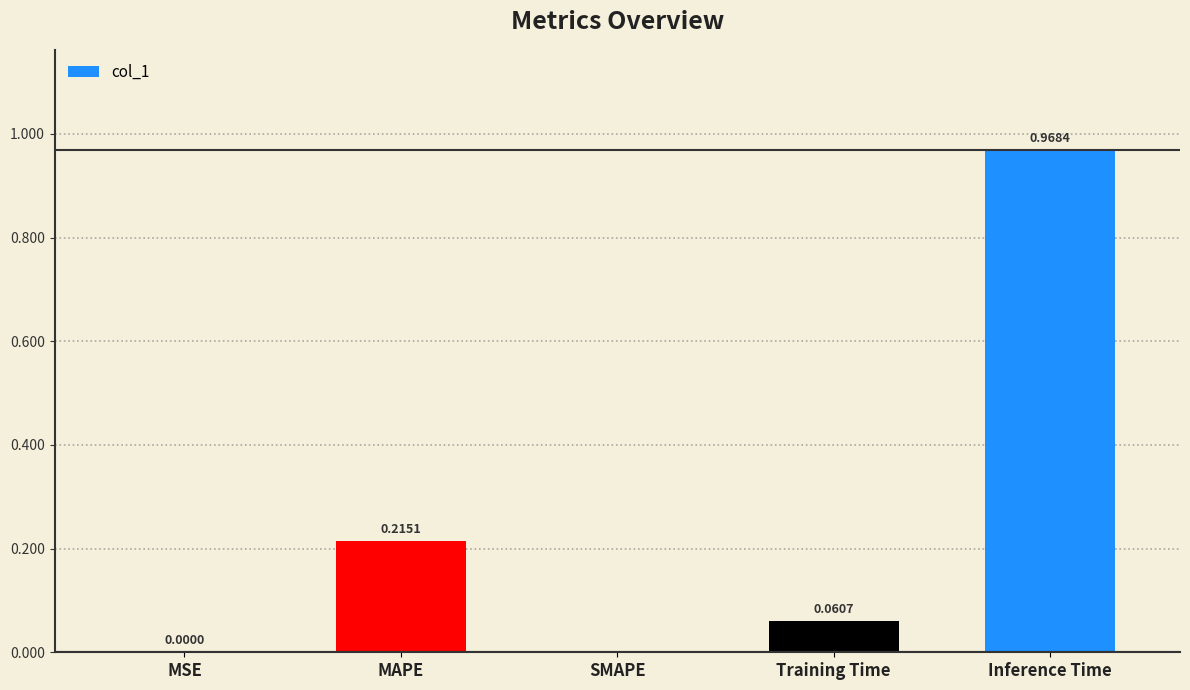

Which has a higher value, MAPE or Inference Time?

Inference Time